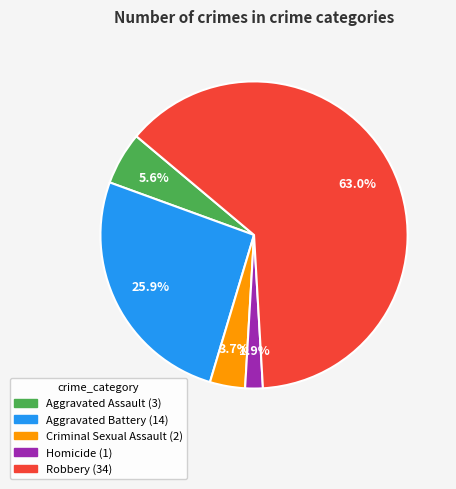

How many slices are in this pie chart?

5